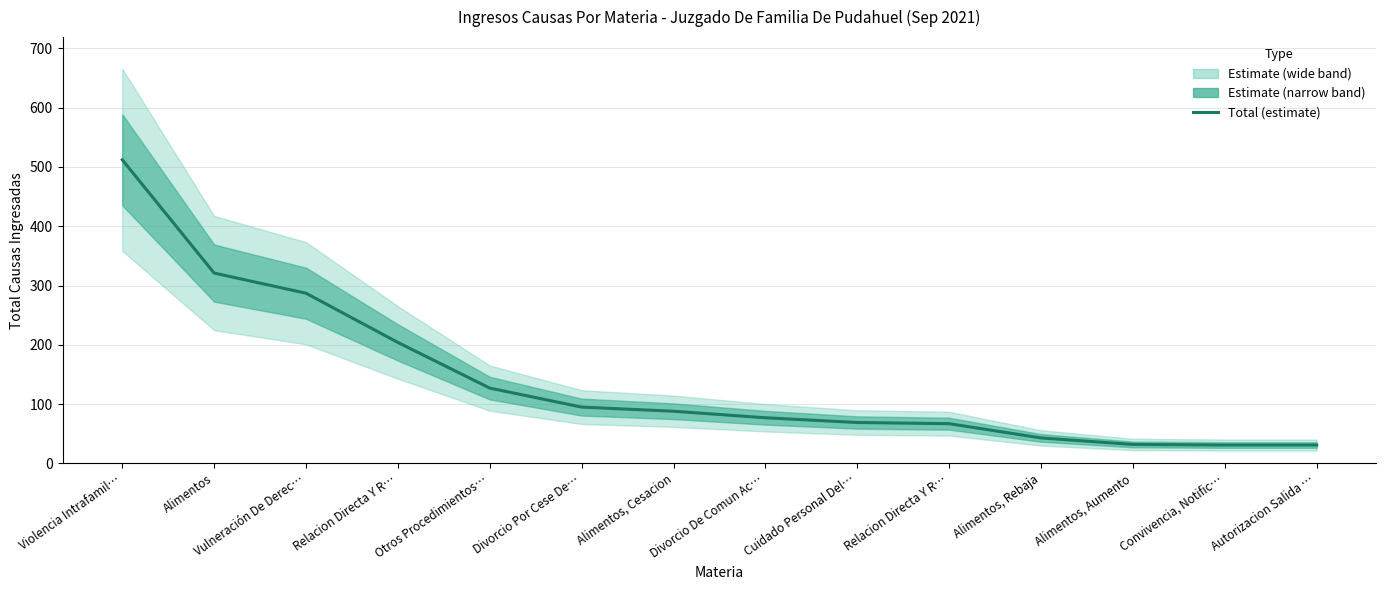

Reading left to right, list all the values displayed in this chart.

512	321	287	204	127	95	88	77	69	67	43	32	31	31